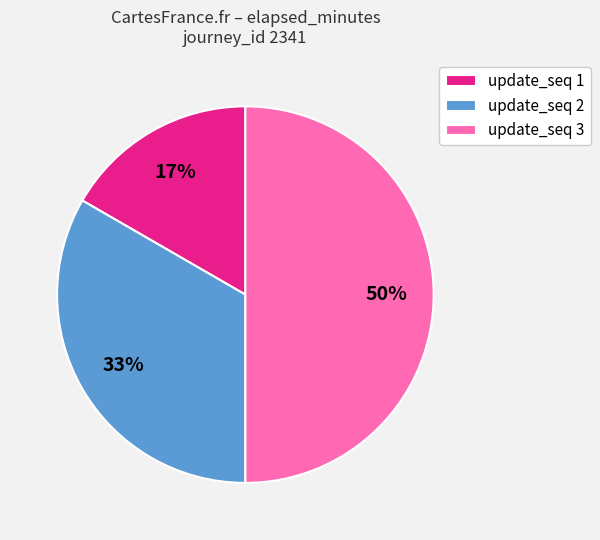

To the nearest percent, what is the difference between the largest and smallest slice percentages?

33%